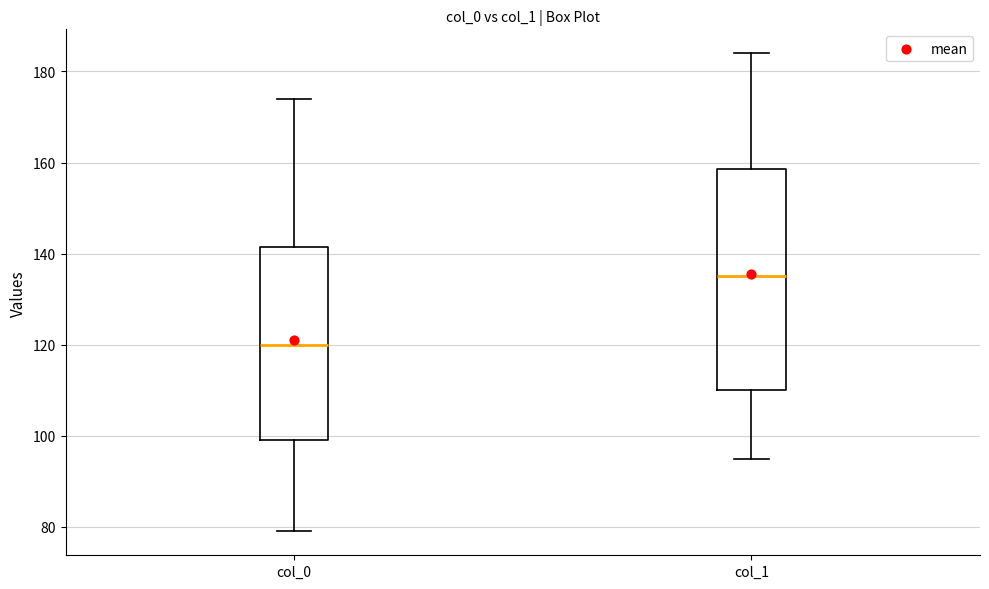

Which box's median line is the highest?

col_1